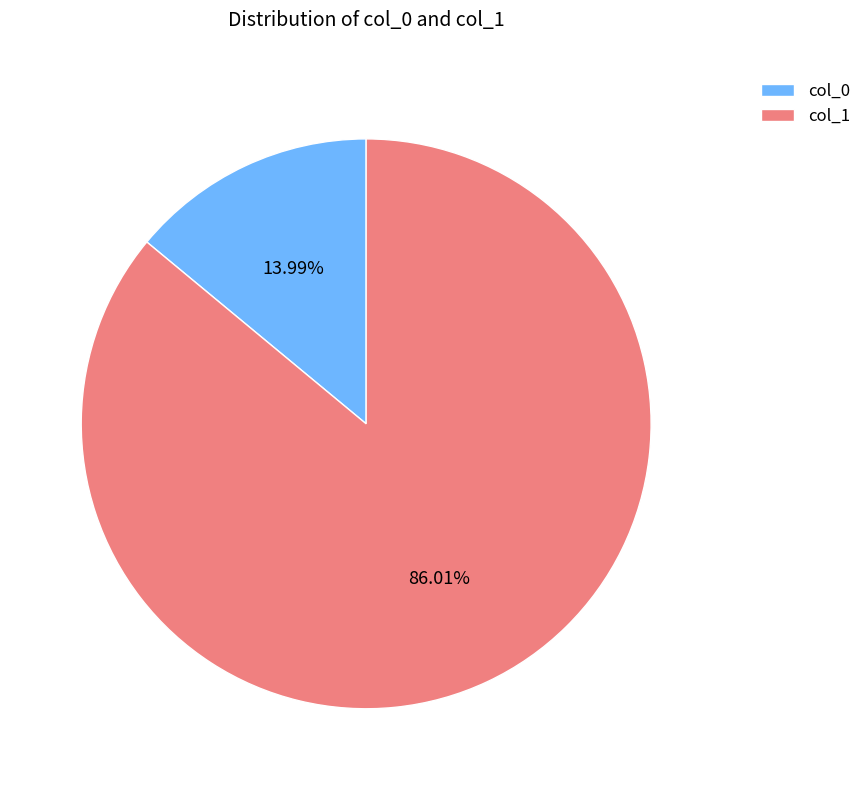

Is the sum of col_0 and col_1 greater than half?

Yes